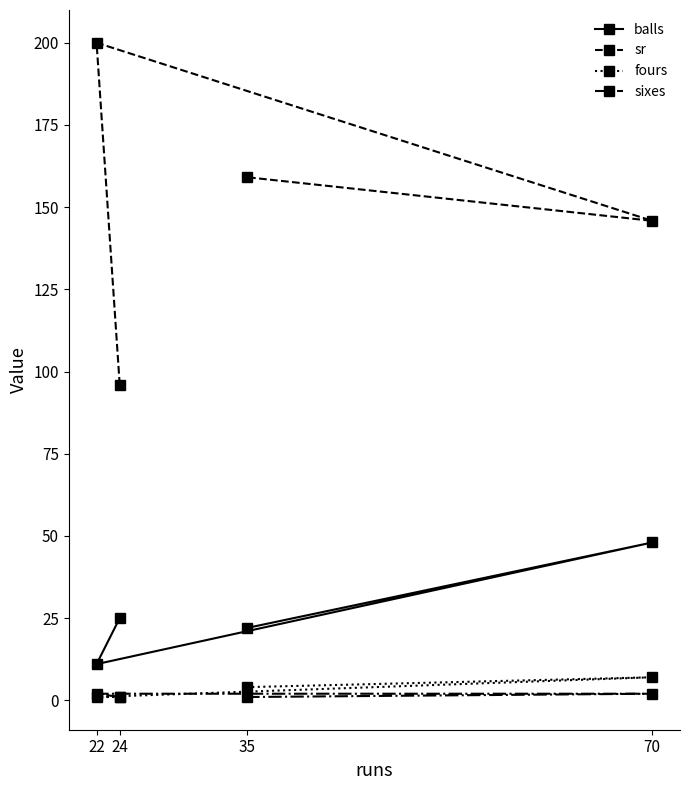

True or false: sr and sixes cross at least once.

False